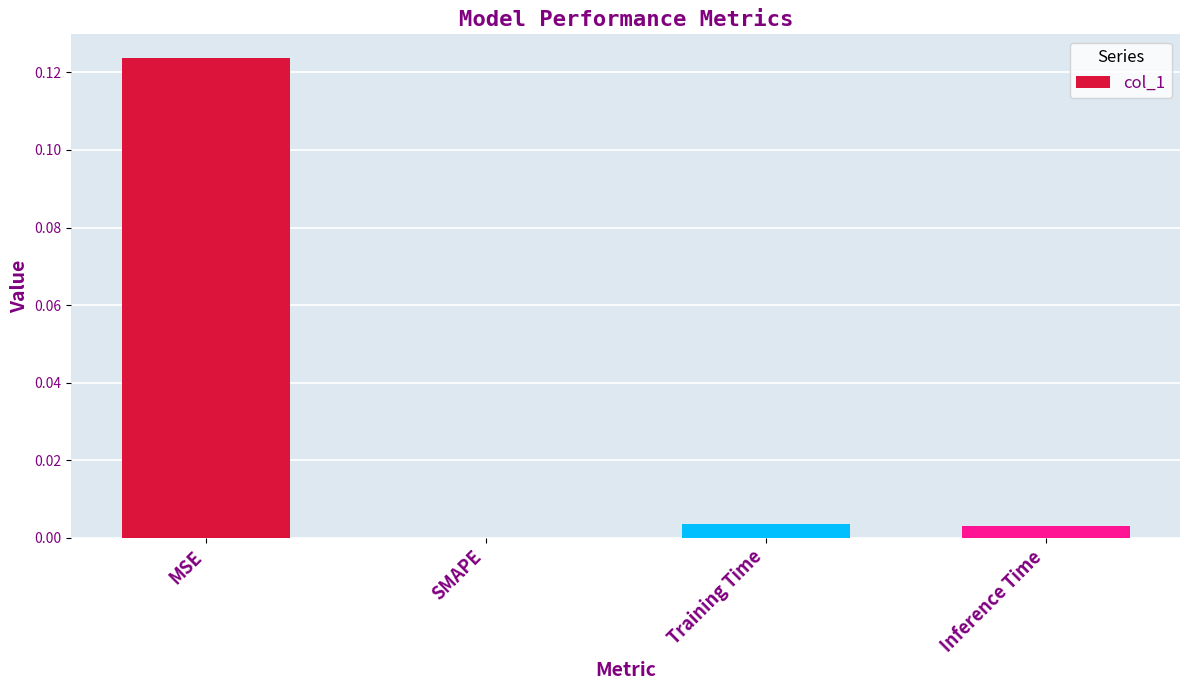

How many data points are above 0?

3